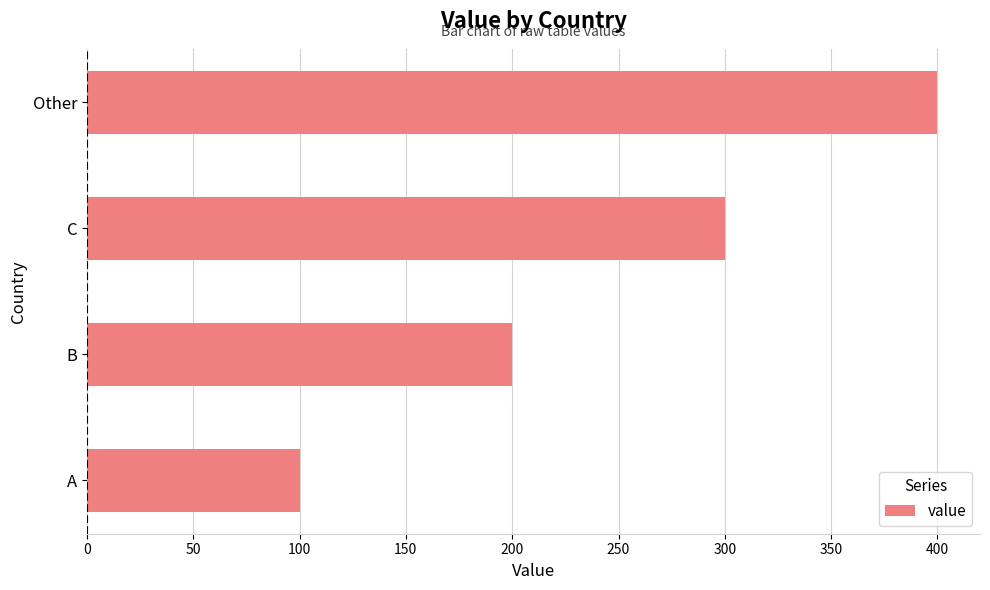

How many values are below 300?

2